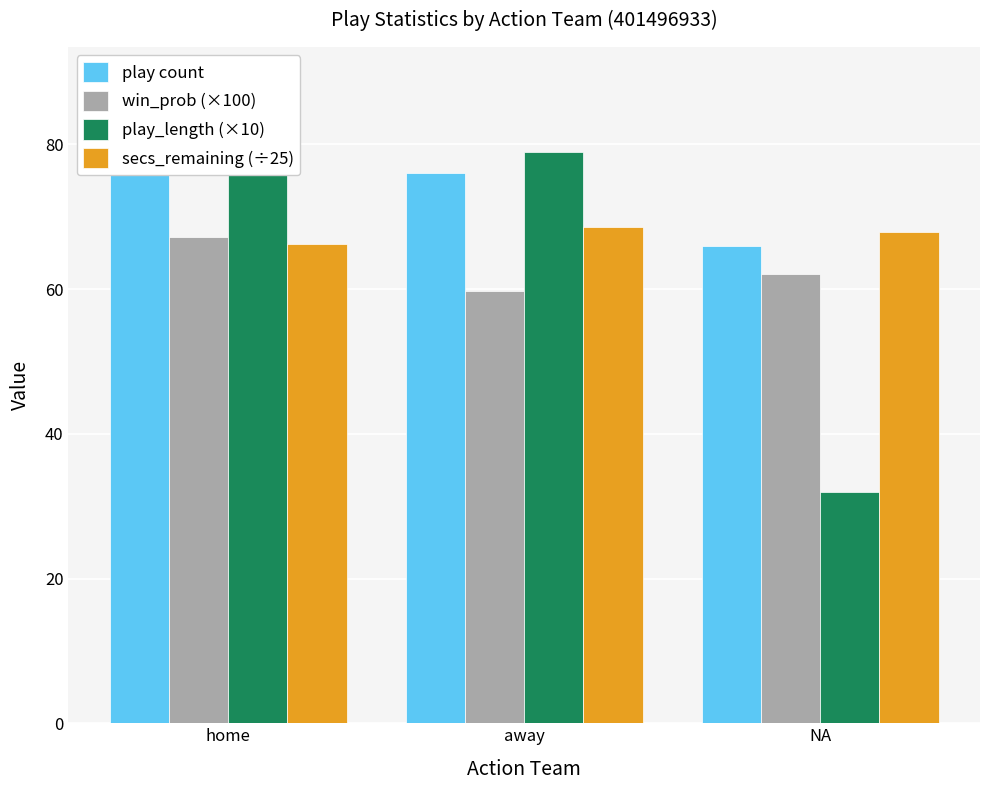

What is the approximate value of win_prob (×100) at away?

59.8